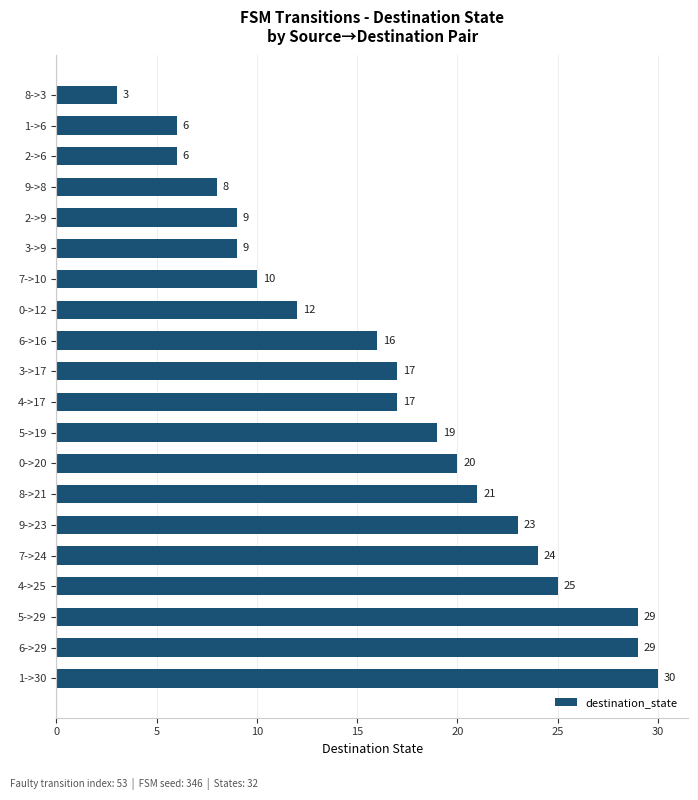

Reading bottom to top, list all the values displayed in this chart.

1->30=30	6->29=29	5->29=29	4->25=25	7->24=24	9->23=23	8->21=21	0->20=20	5->19=19	4->17=17	3->17=17	6->16=16	0->12=12	7->10=10	3->9=9	2->9=9	9->8=8	2->6=6	1->6=6	8->3=3